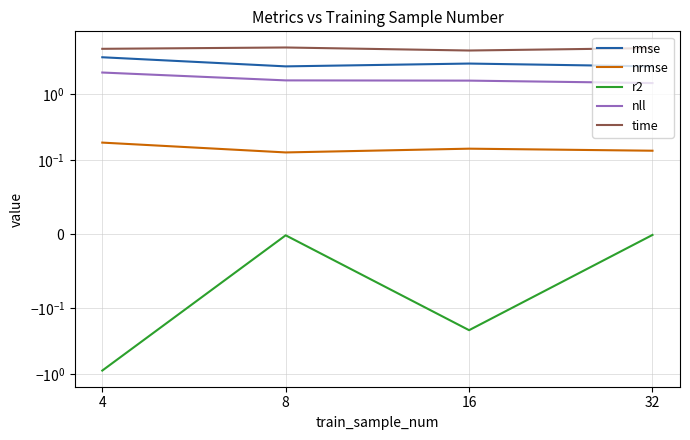

Rank the categories by nll value from lowest to highest.

32, 16, 8, 4